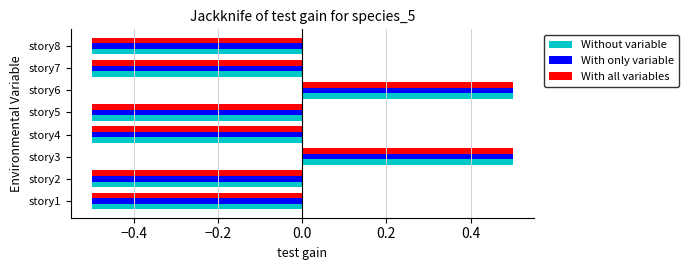

What is the highest value of the With all variables series?

0.5